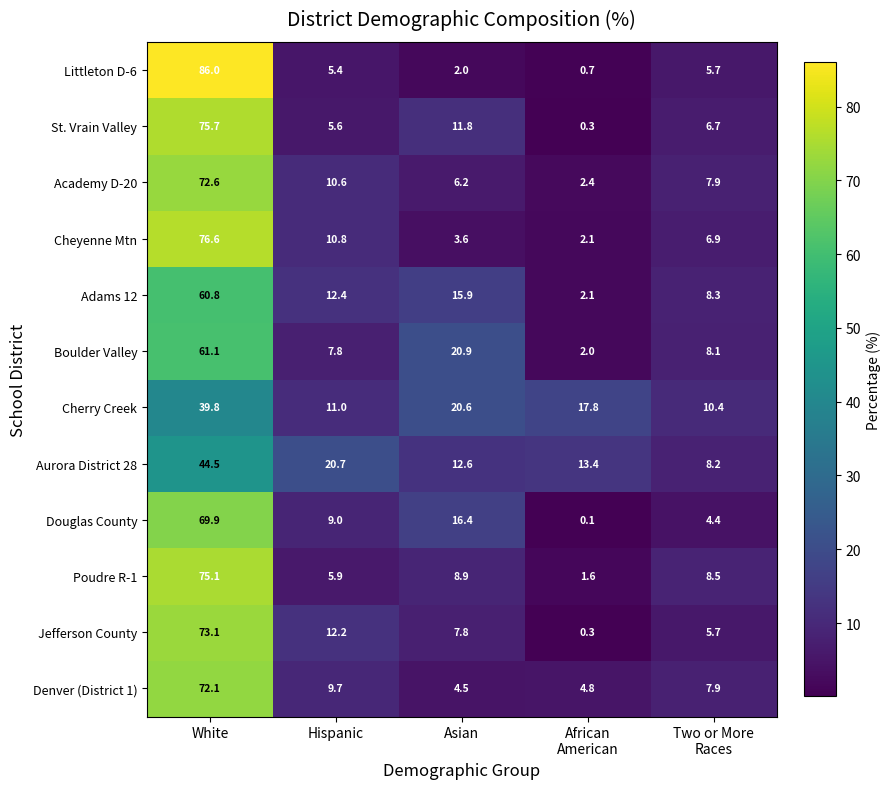

Which category has the highest value across all series?

White